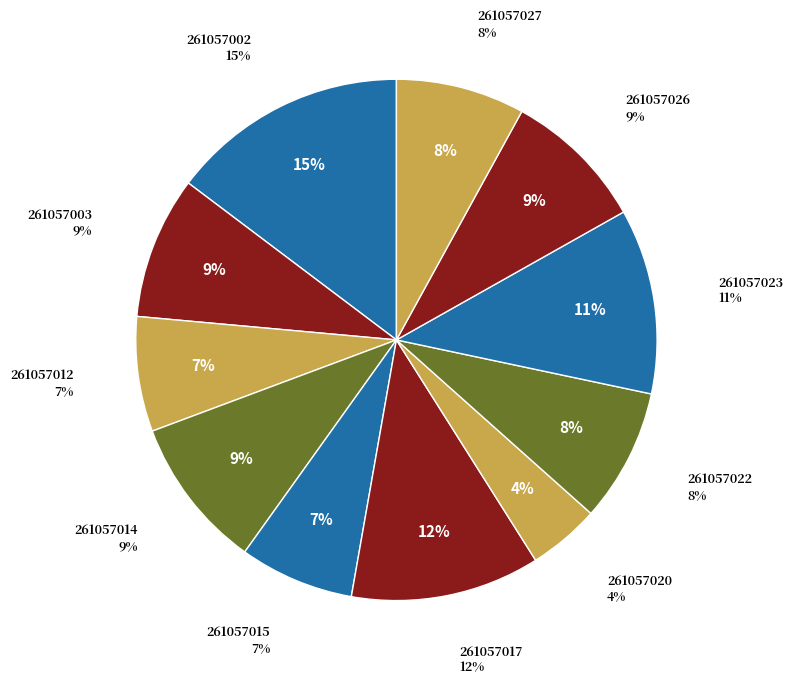

To the nearest percent, what percentage of the pie is 261057020?

4%